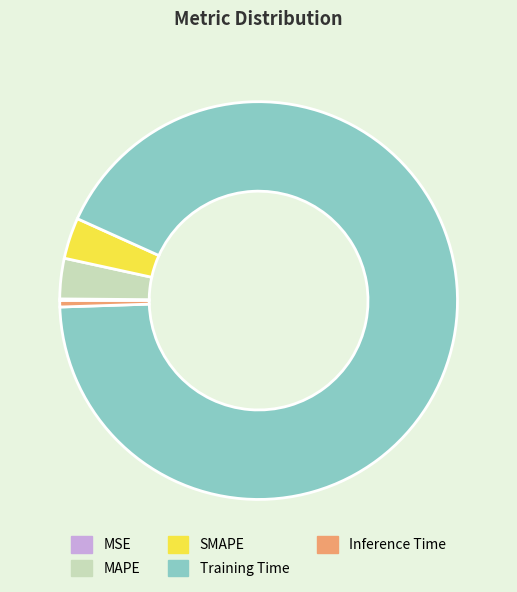

Between SMAPE and Training Time, which is larger?

Training Time